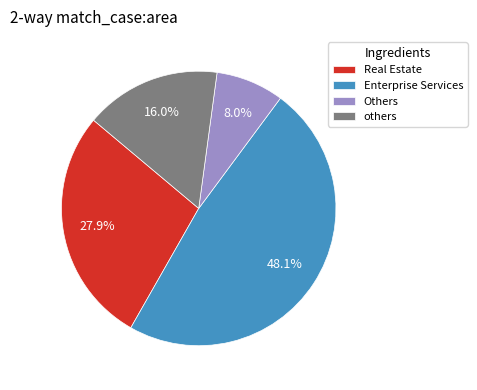

Is there a majority slice in this chart?

No